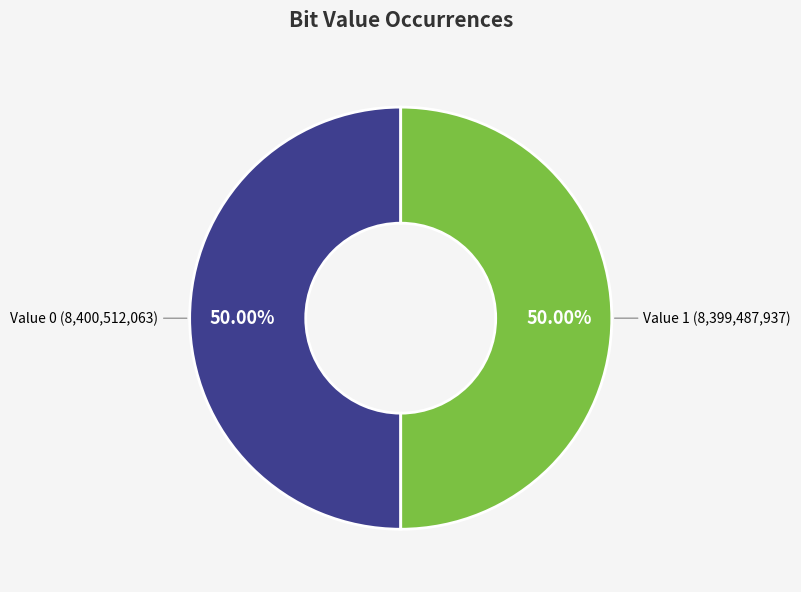

Rank the categories by value from lowest to highest.

1, 0